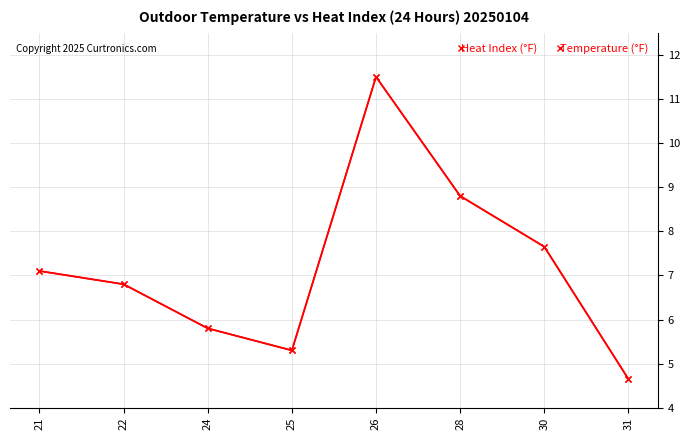

What is the maximum value for Heat Index (°F)?

11.5